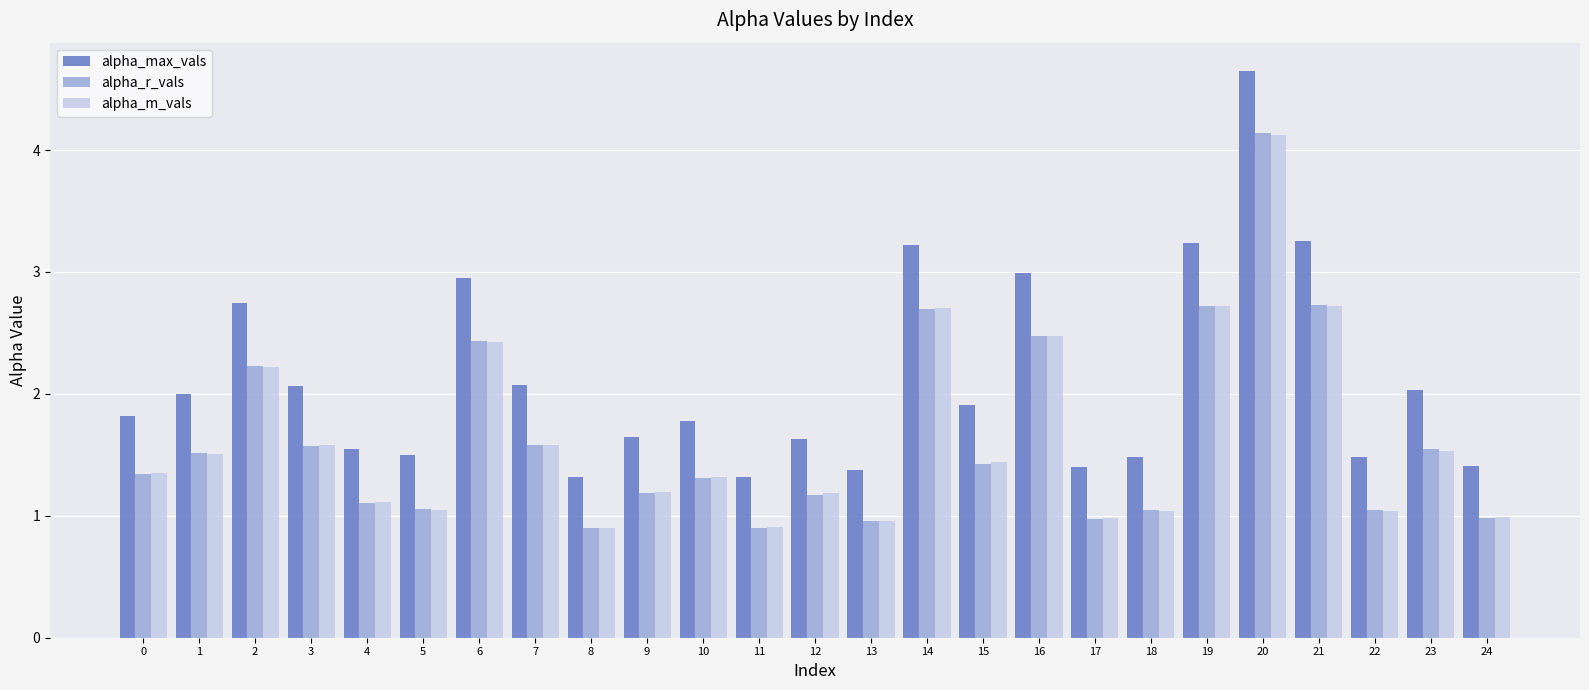

What is the sum of all alpha_r_vals values?

41.1